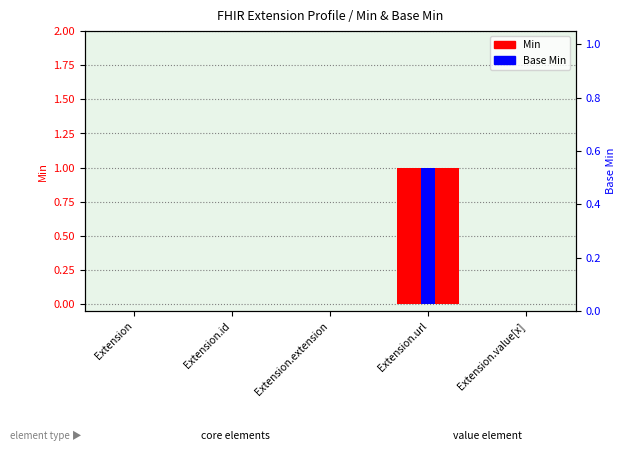

At which category is the sum across all series the highest?

Extension.url